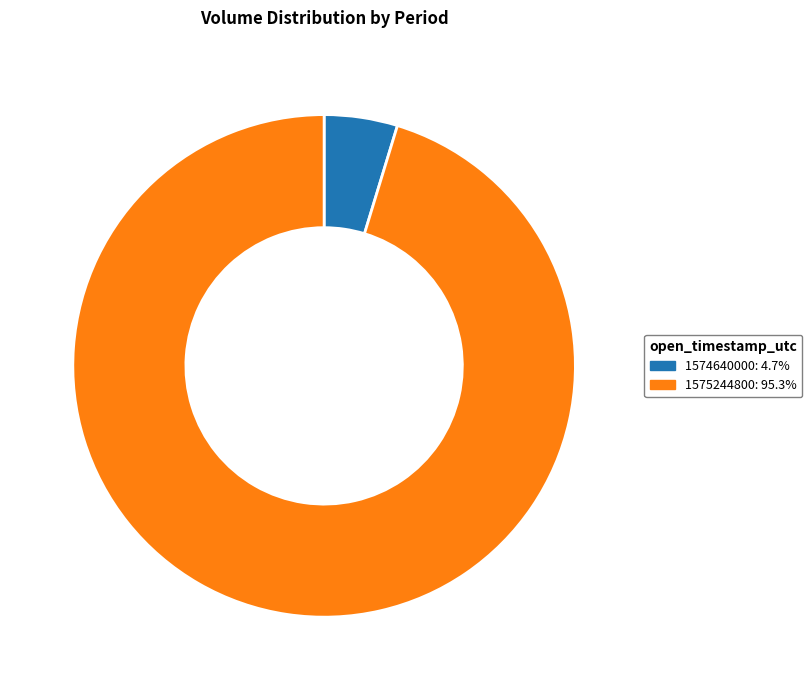

Rank the categories by value from highest to lowest.

1575244800, 1574640000